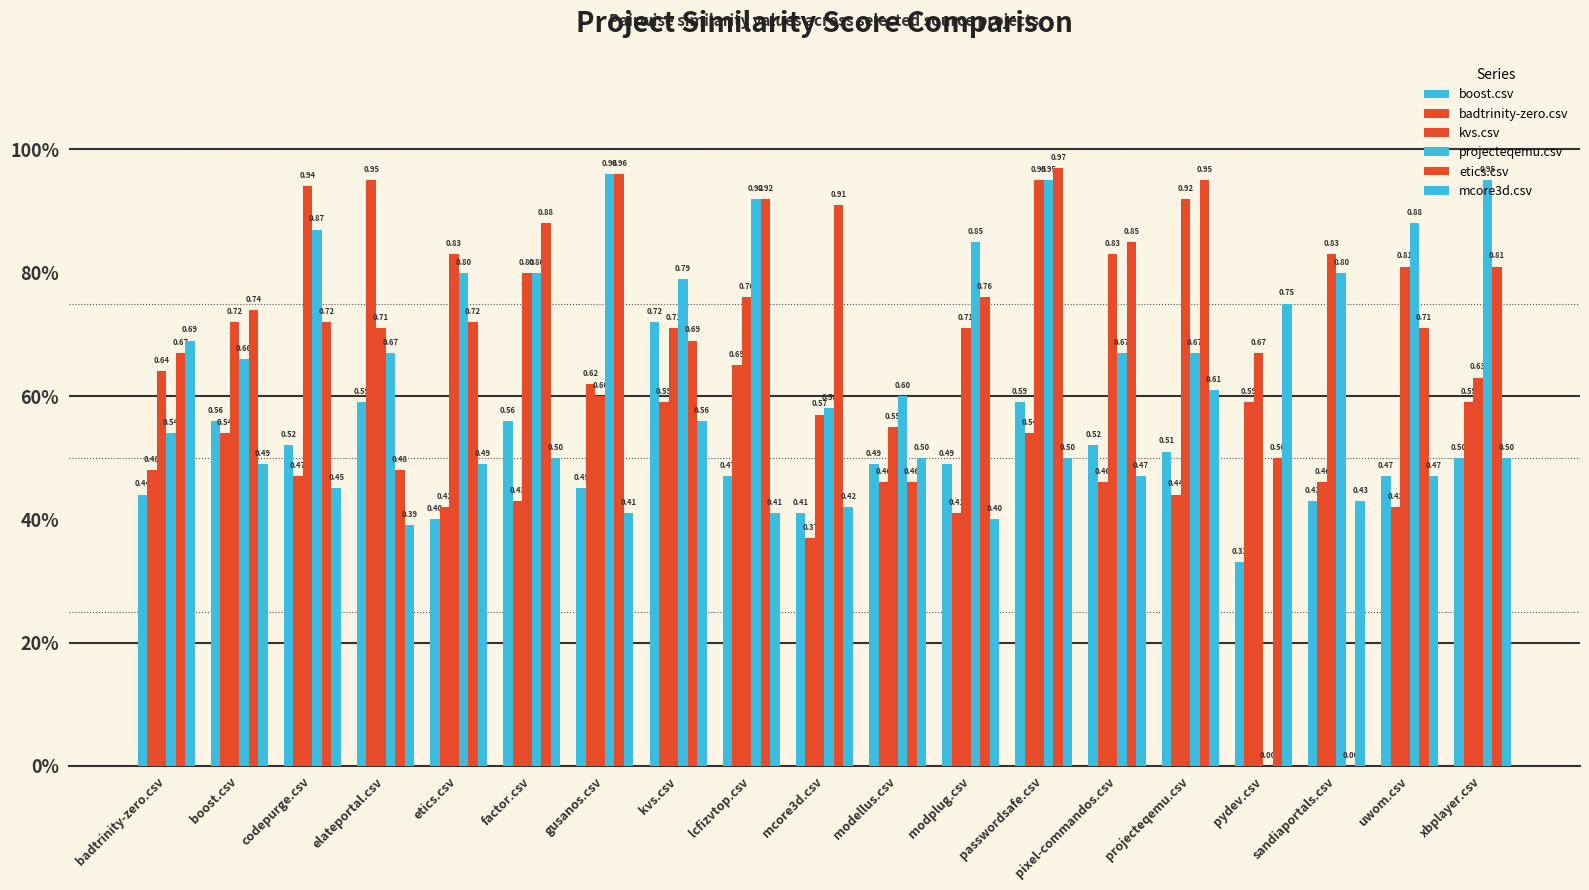

What is the approximate value of badtrinity-zero.csv at badtrinity-zero.csv?

0.5